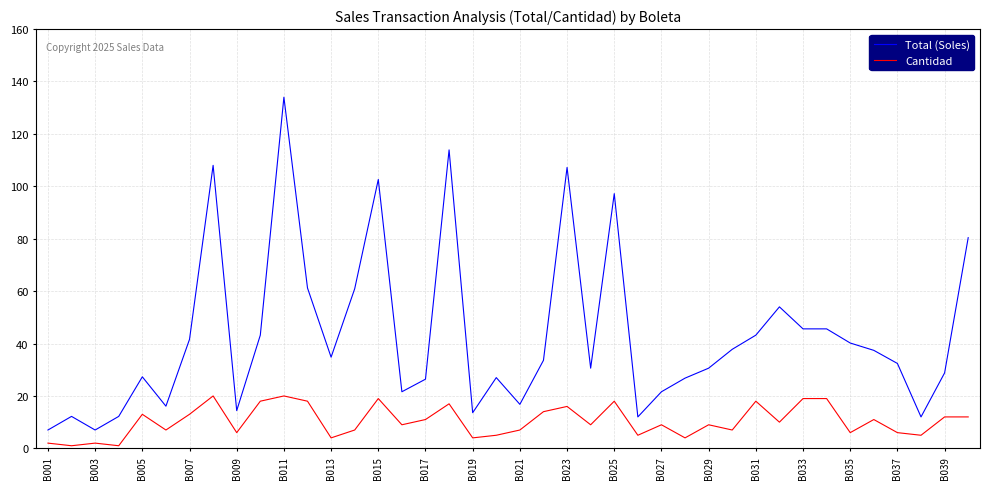

What is the difference between the maximum and minimum values in the Total (Soles) series?

127.0